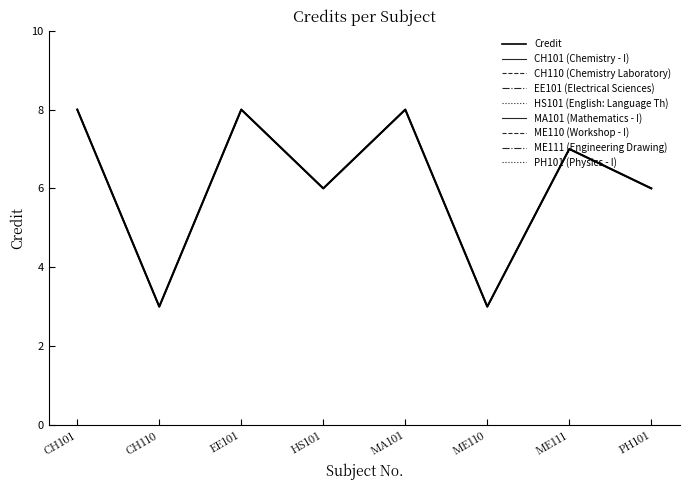

Reading right to left, extract all data points from this chart.

PH101=6	ME111=7	ME110=3	MA101=8	HS101=6	EE101=8	CH110=3	CH101=8